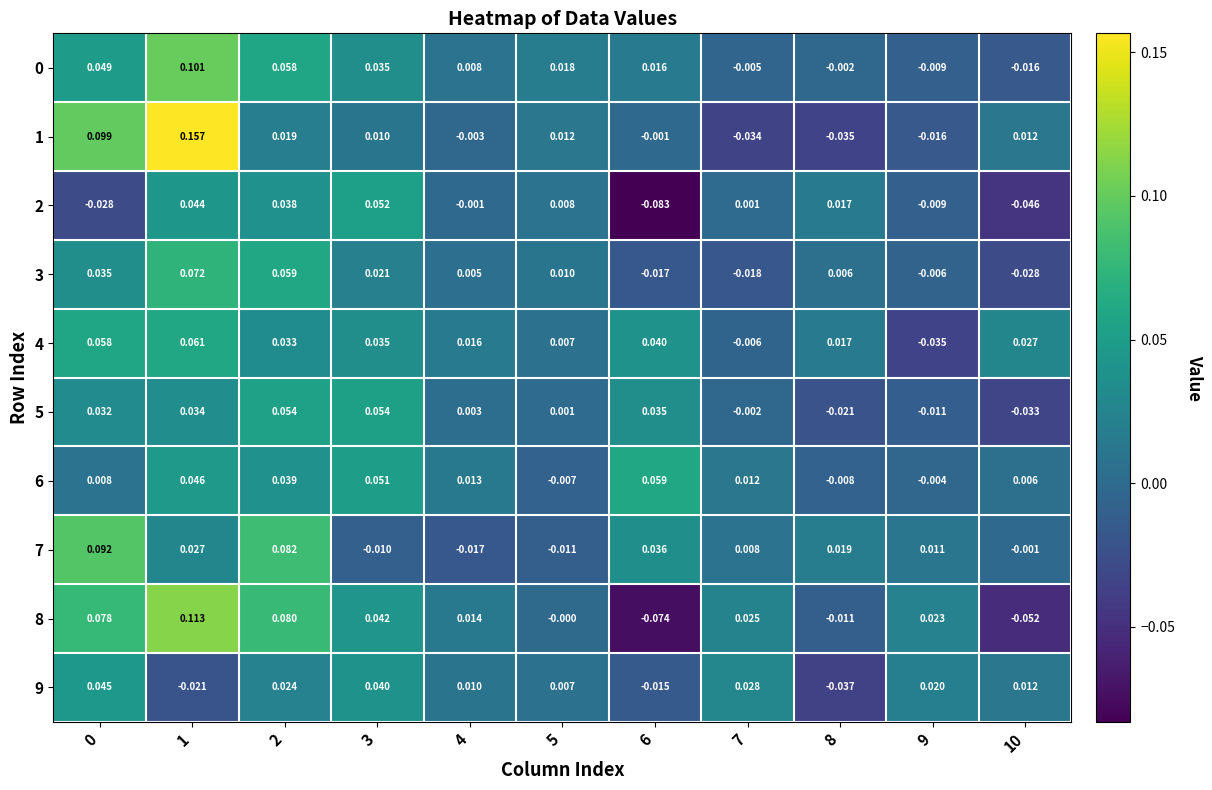

How many series are shown in this chart?

10